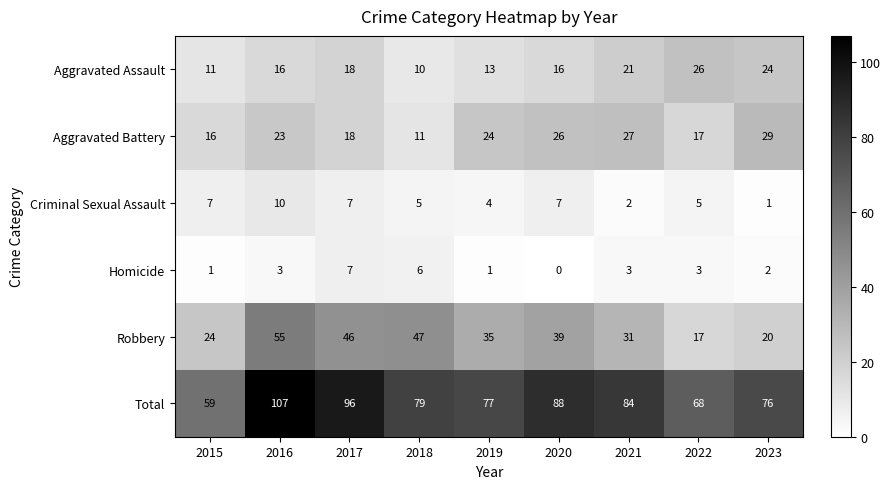

What is the average value of the Total series?

82